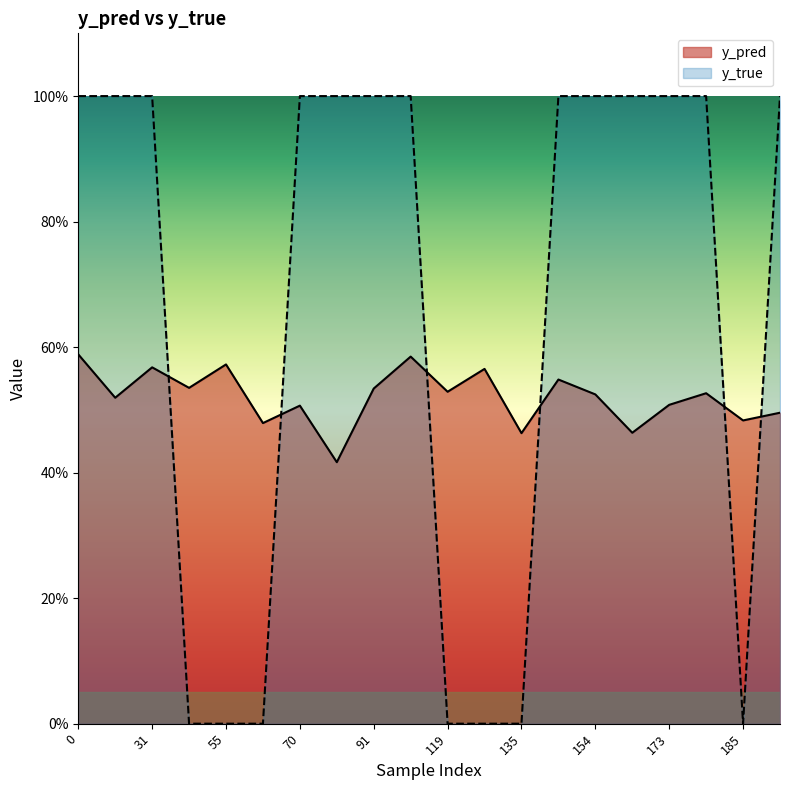

How many intersections are there between y_true and y_pred?

6